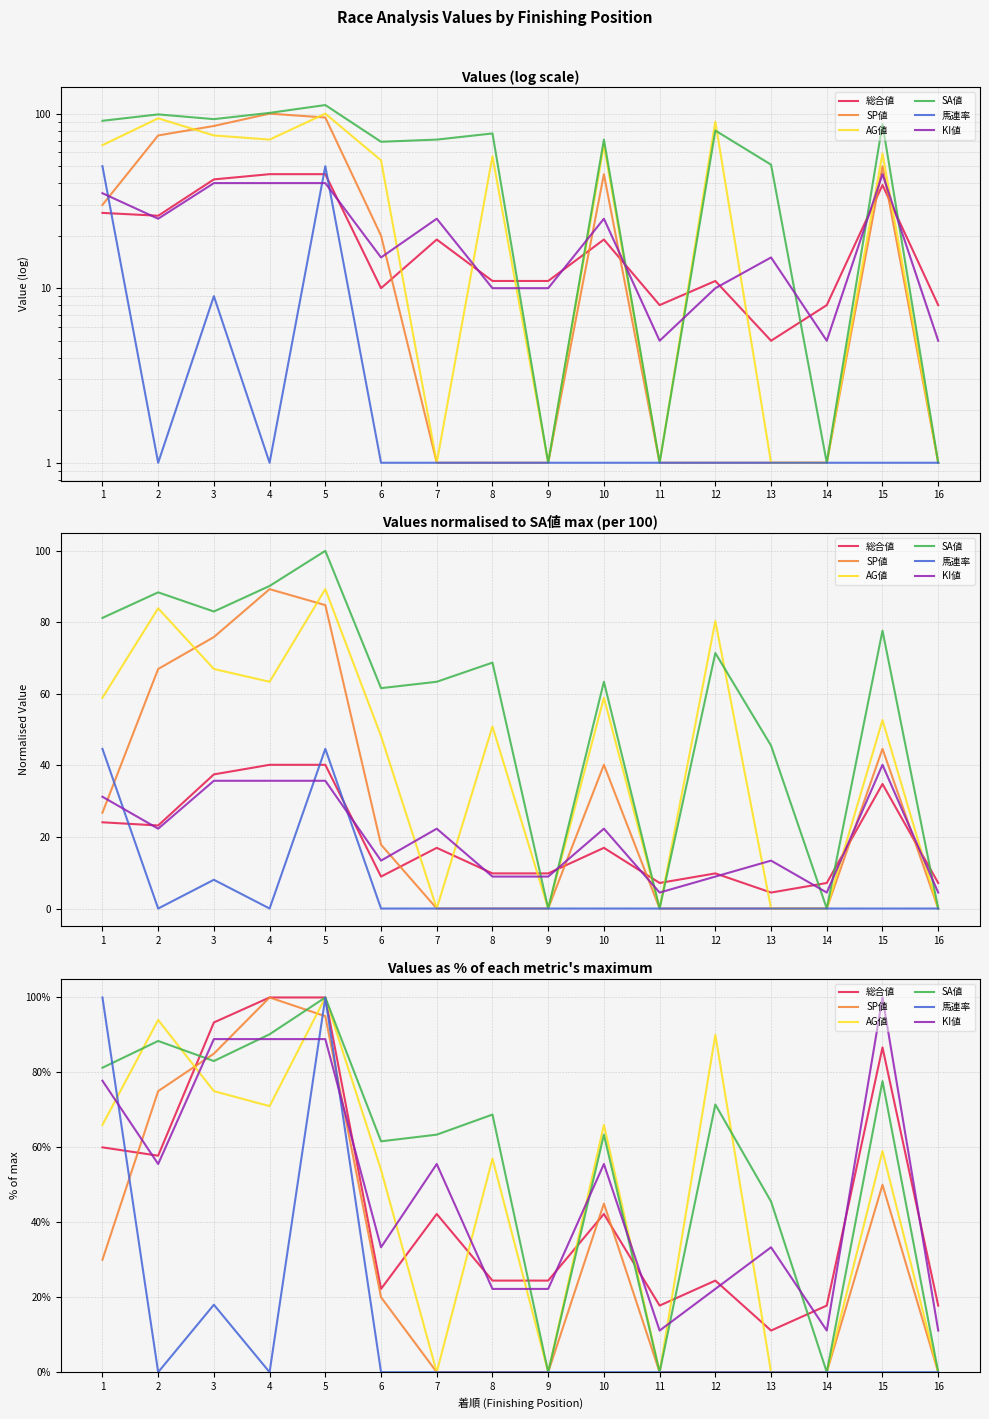

Rank the series at 1 from highest to lowest value.

馬連率, SA値, KI値, AG値, 総合値, SP値